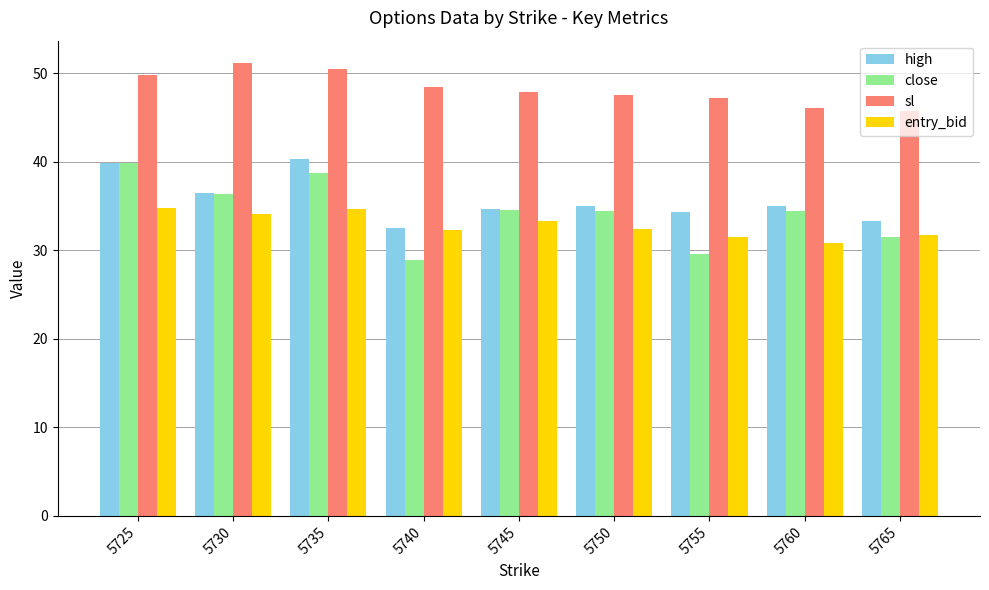

Is it true that high equals 52.9 at 5765?

False